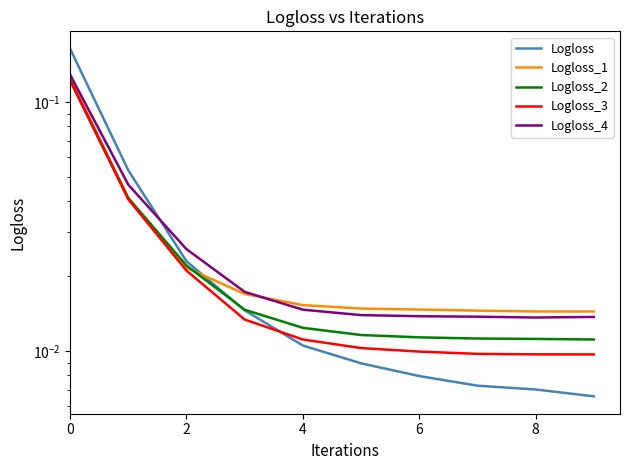

How many intersections are there between Logloss and Logloss_2?

1